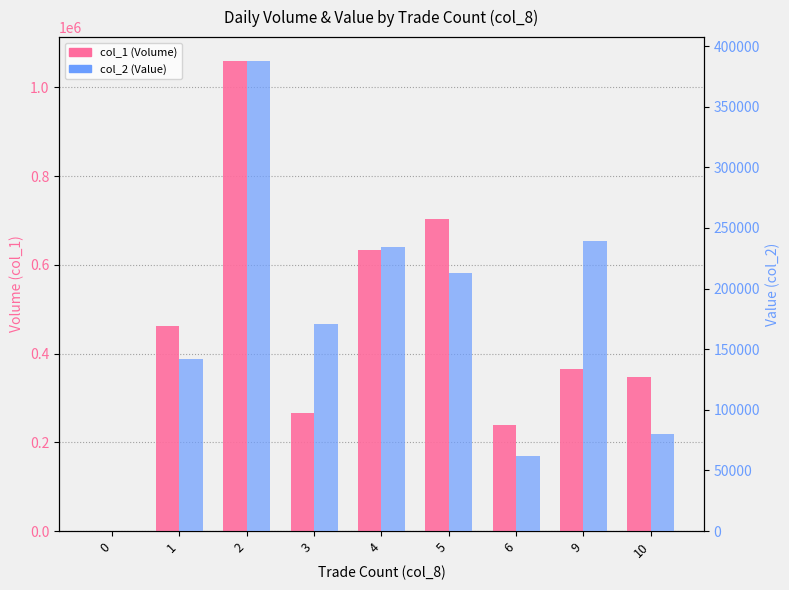

Which series has the largest range (max minus min)?

col_1 (Volume)